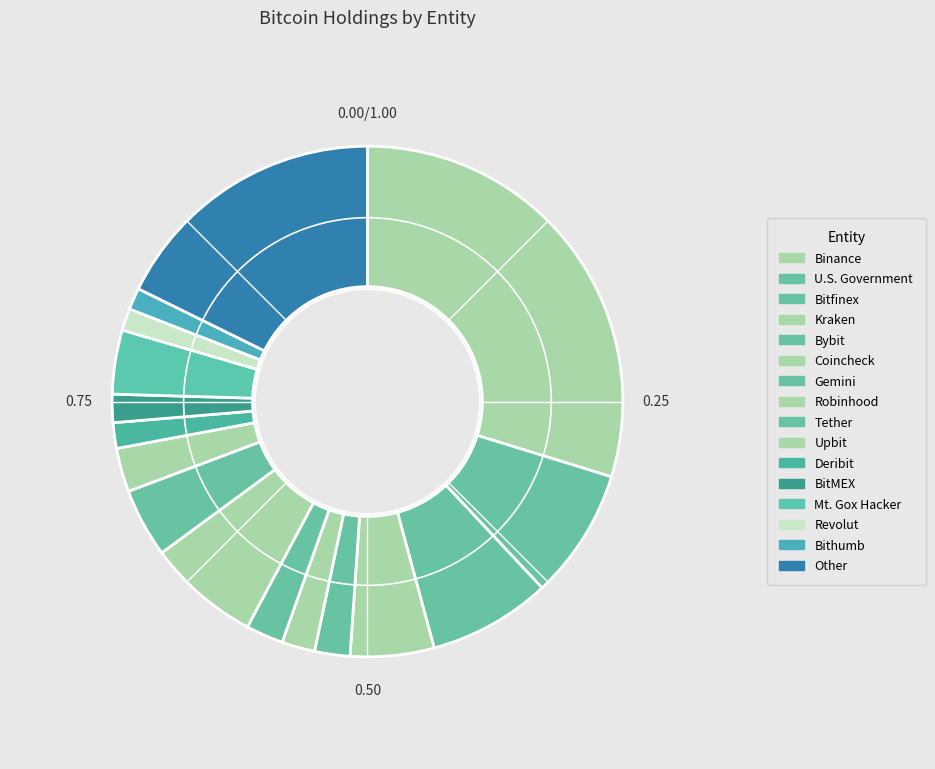

Count the number of slices in the pie.

16